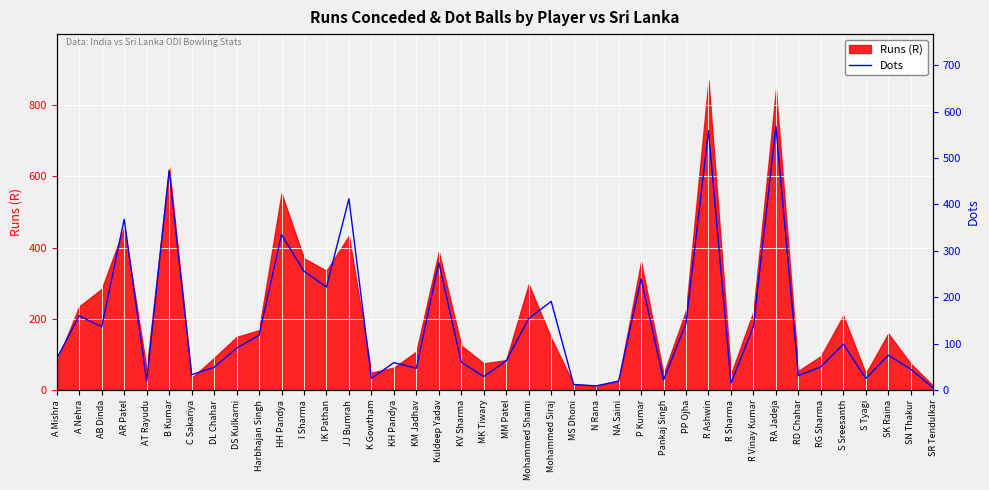

Which label corresponds to the smallest value in the chart?

SR Tendulkar